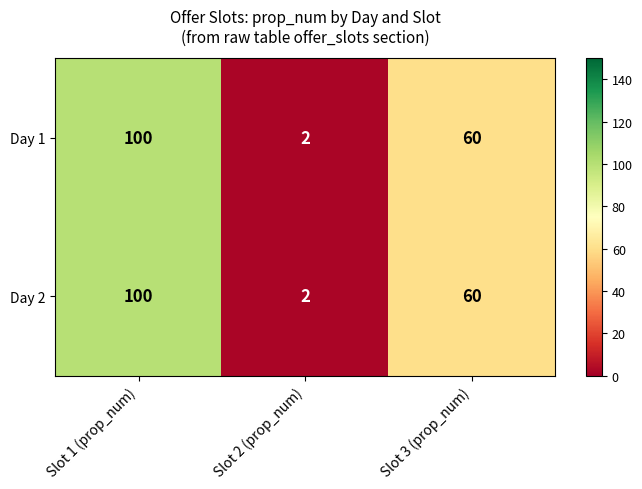

What is the sum of all Day 1 values?

162